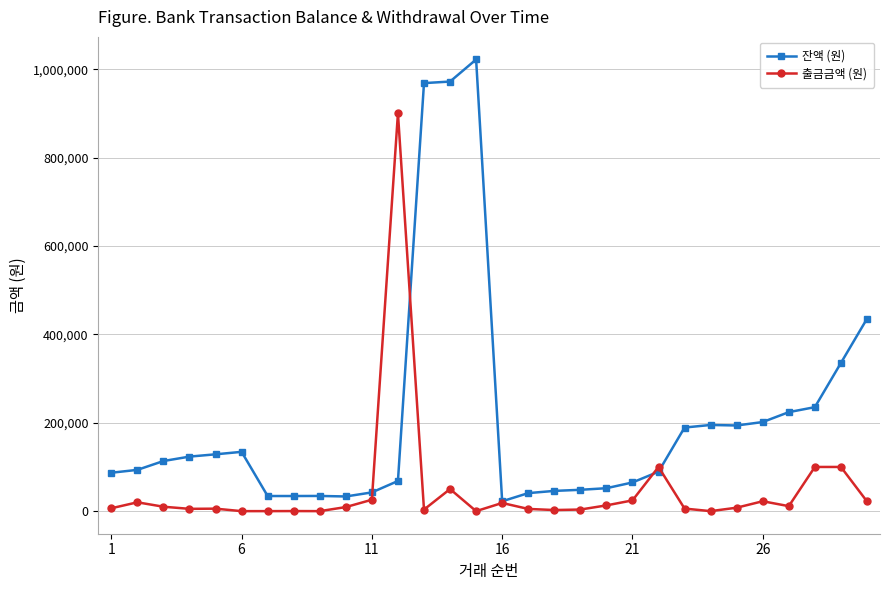

How many categories are shown in the chart?

30